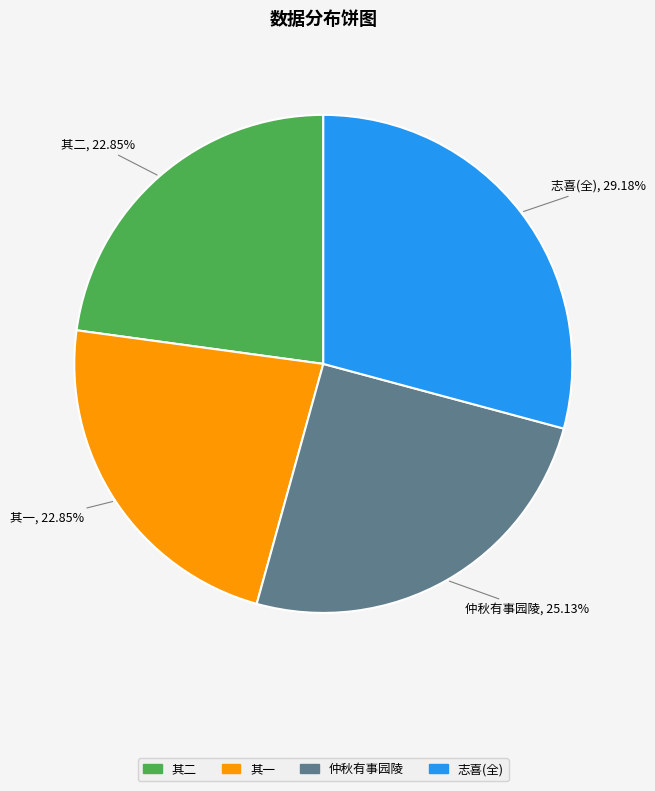

How many segments does this pie chart have?

4